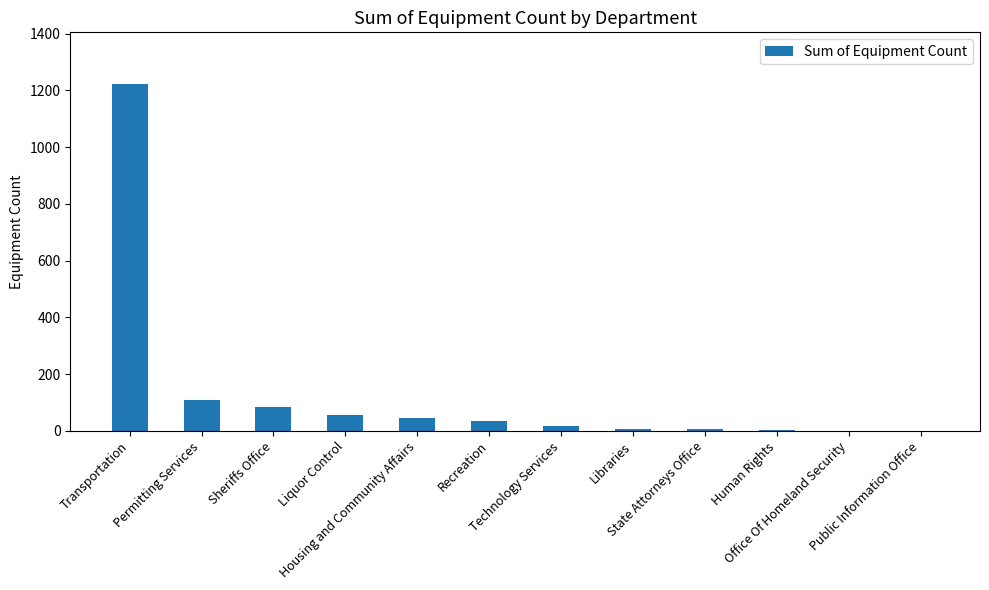

What is the sum of all values?

1582